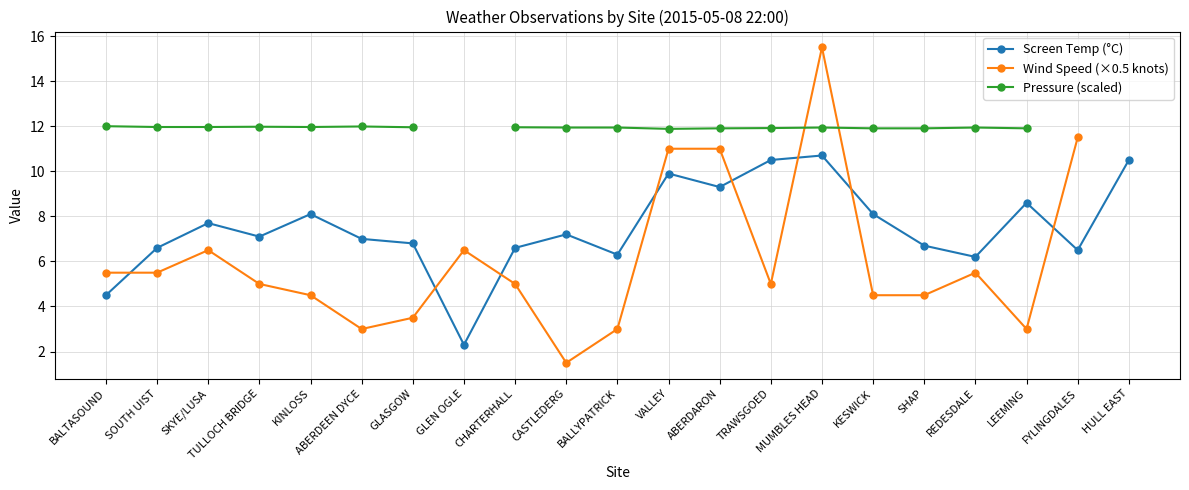

What is the difference between the maximum and minimum values in the Wind Speed (×0.5 knots) series?

14.0